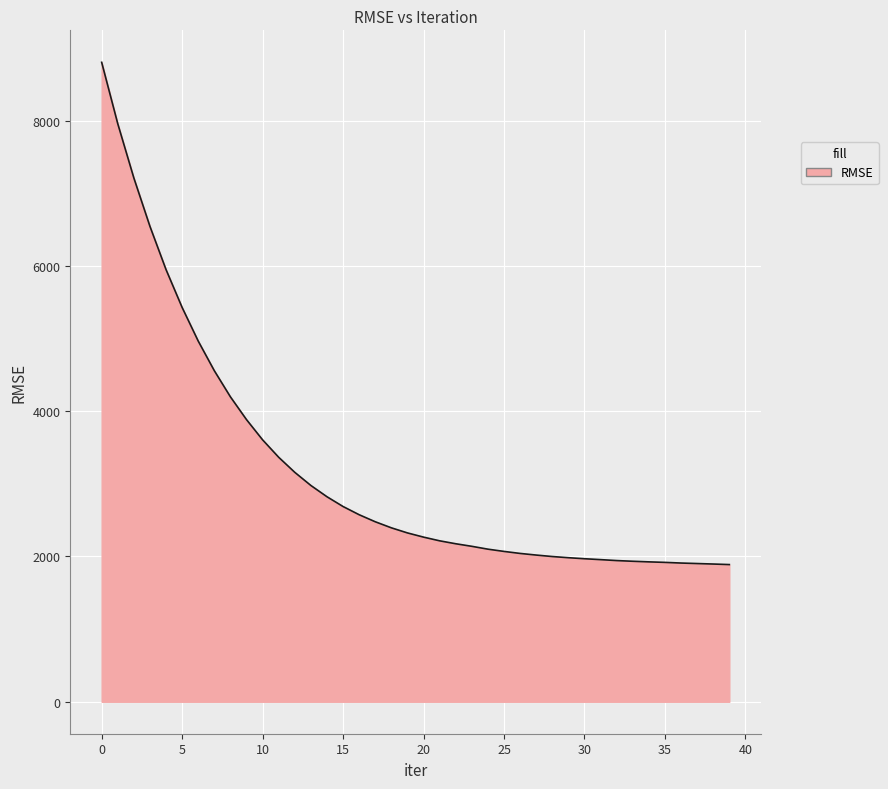

What is the difference between the maximum and minimum values?

6915.1